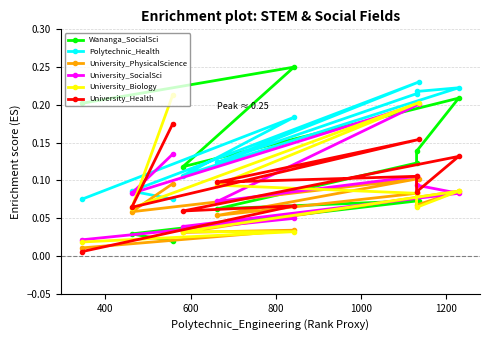

Does the chart have visible grid lines?

Yes